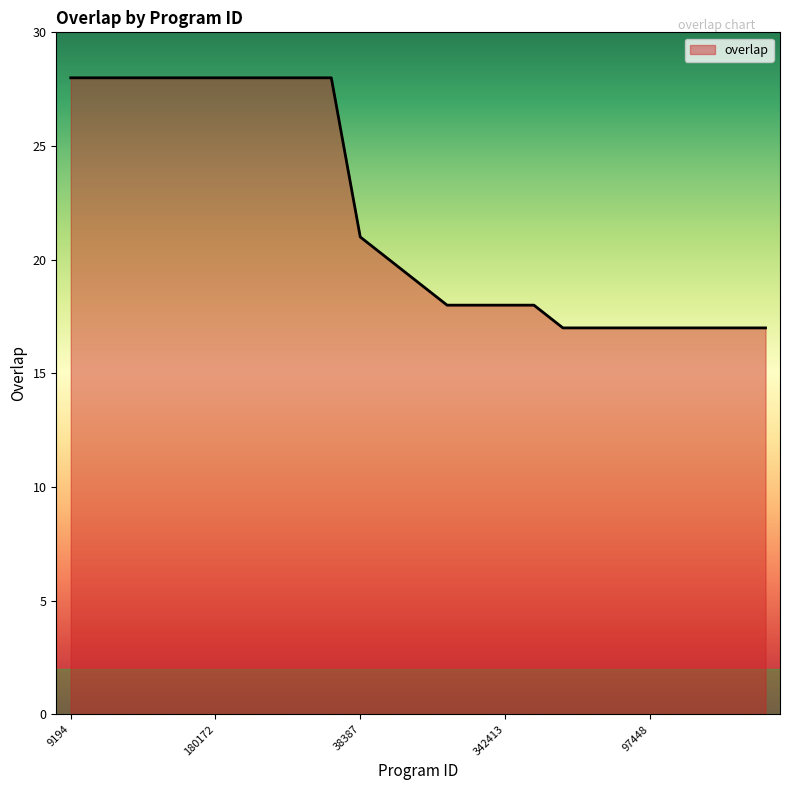

What is the difference between the maximum and minimum values?

11